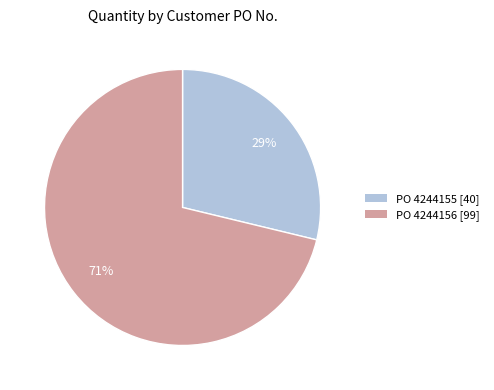

To the nearest percent, what is the difference between the largest and smallest slice percentages?

42%